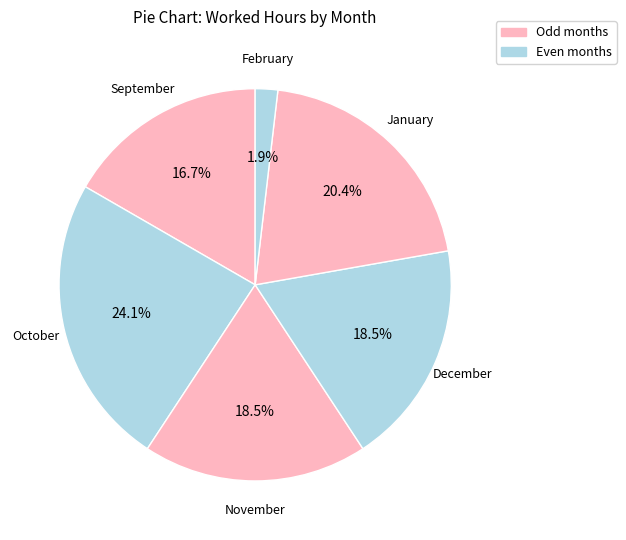

To the nearest percent, what percentage of the pie is October?

24%